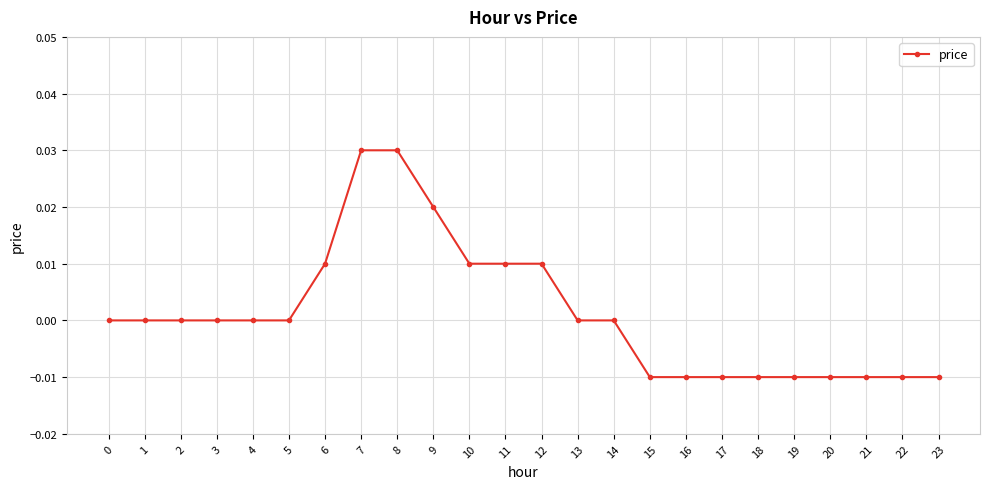

True or false: the data shows 0.0 at 7.

True